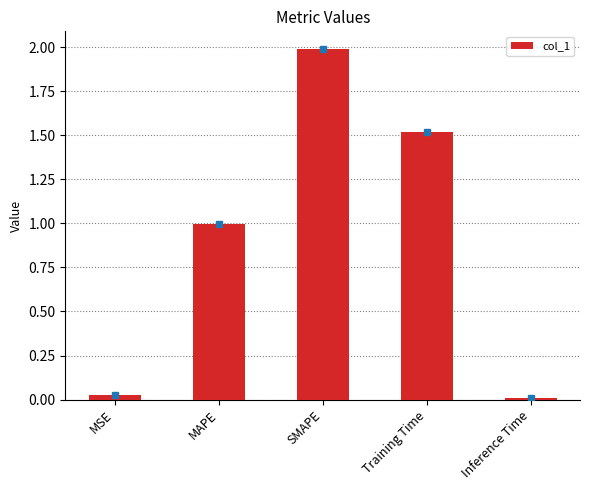

Is it true that the value at MAPE is 1.0?

True